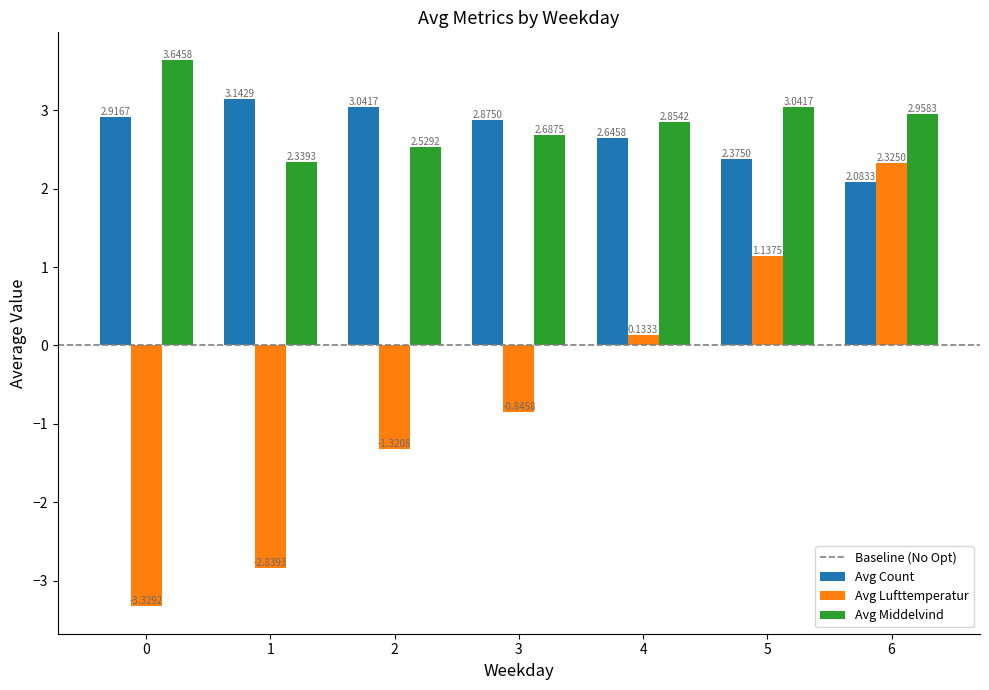

What is the sum of the Avg Lufttemperatur values at 5 and 3?

0.3